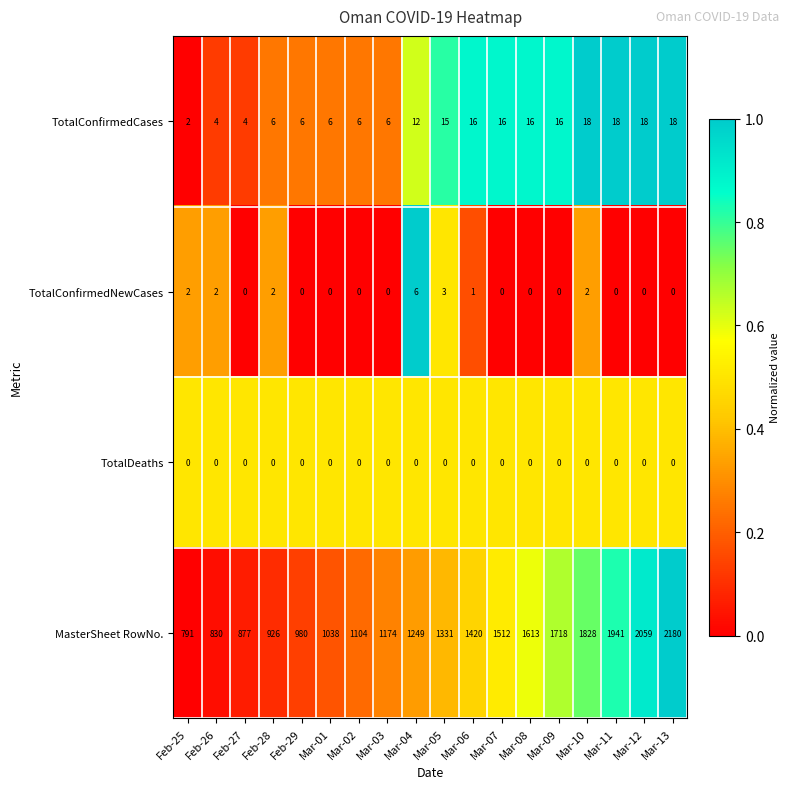

At Mar-06, list the series in order from largest to smallest.

MasterSheet RowNo., TotalConfirmedCases, TotalConfirmedNewCases, TotalDeaths